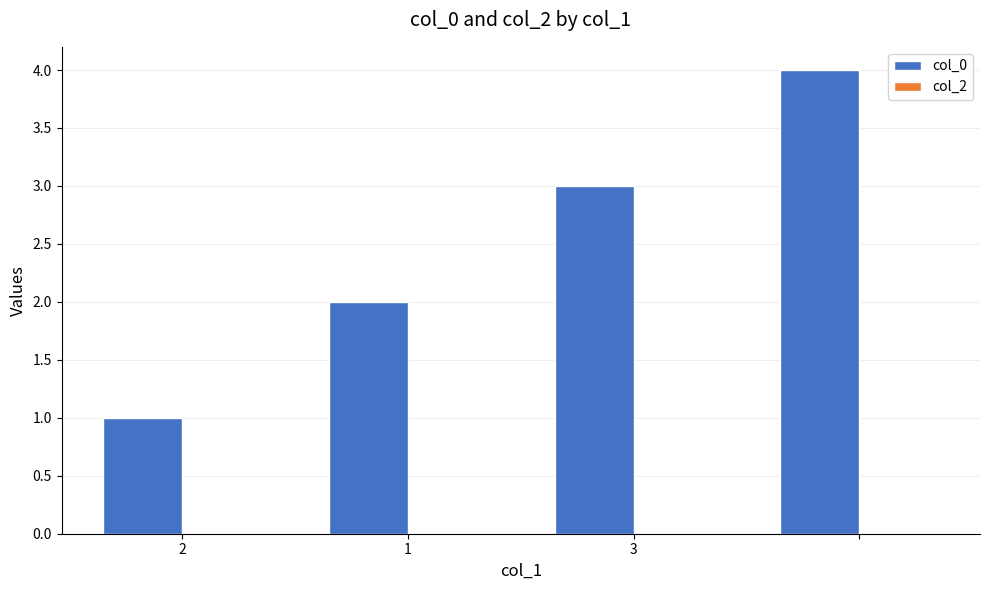

Does the chart contain stacked bars?

No